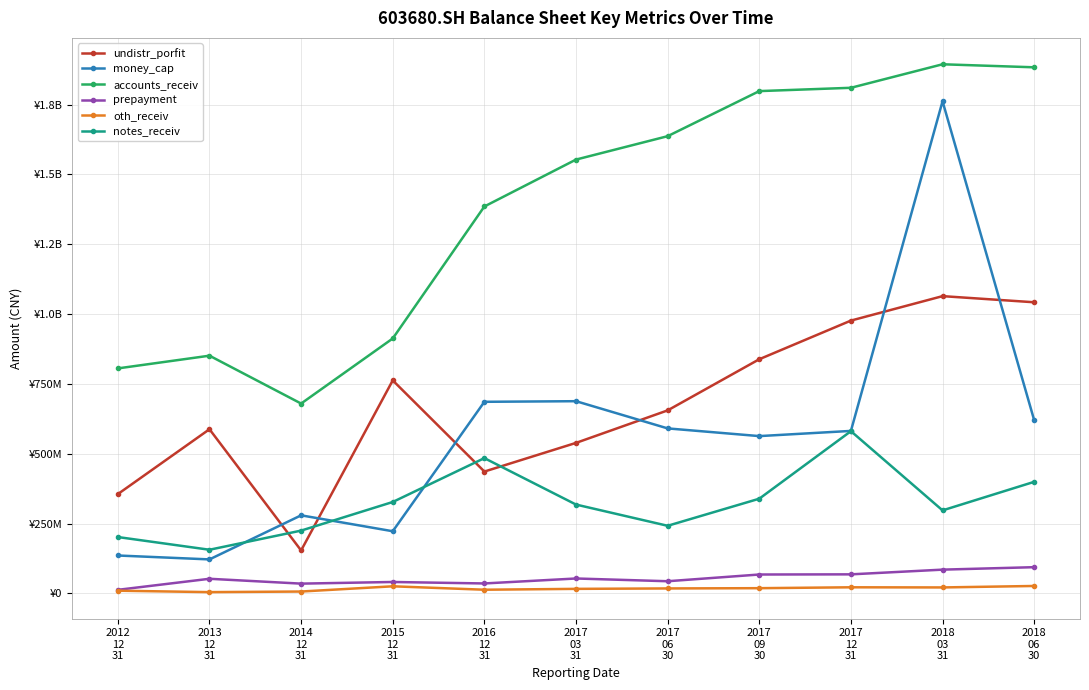

True or false: accounts_receiv and oth_receiv cross at least once.

False